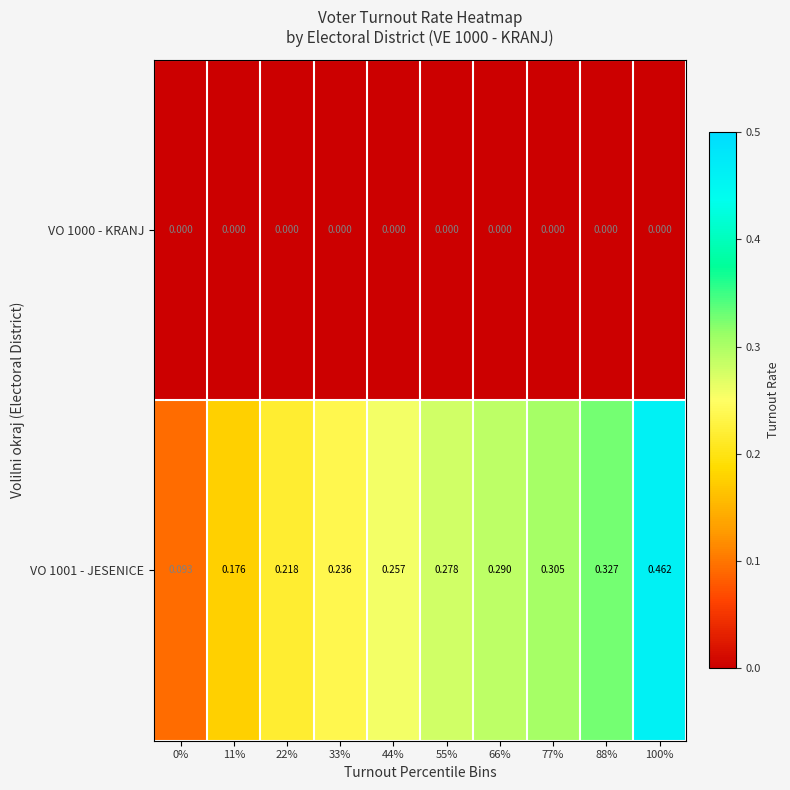

Is the value of VO 1001 - JESENICE at 33% greater than the value of VO 1000 - KRANJ at 66%?

Yes